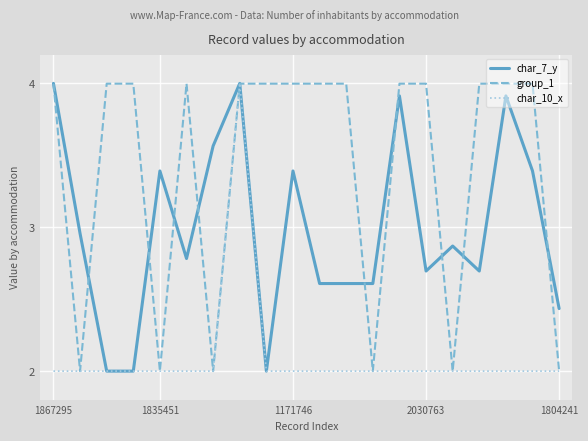

What is the smallest value displayed?

2.0